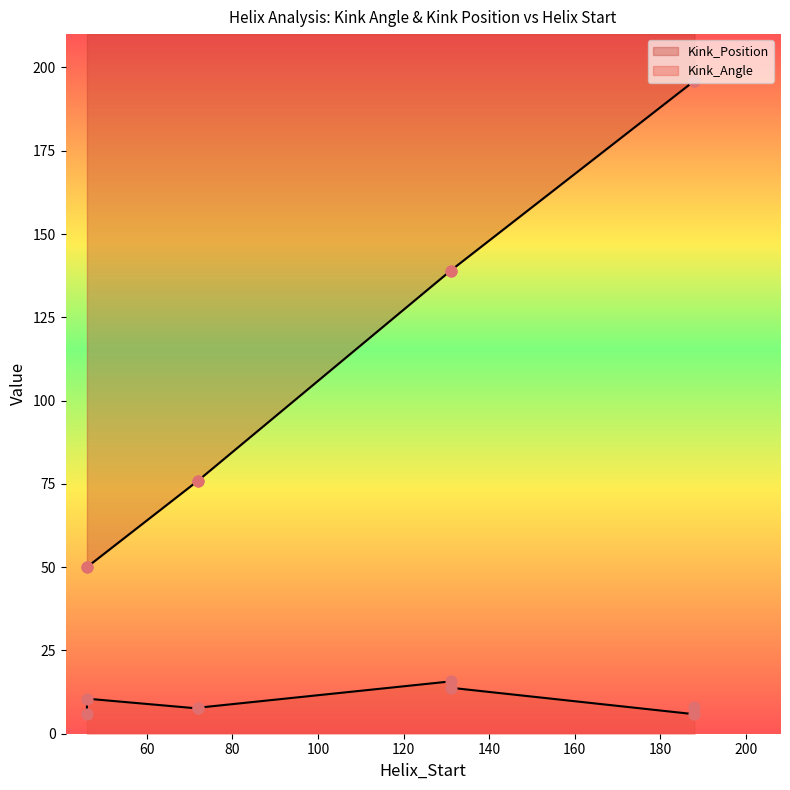

Which series reaches the maximum Y coordinate?

Kink_Position_line